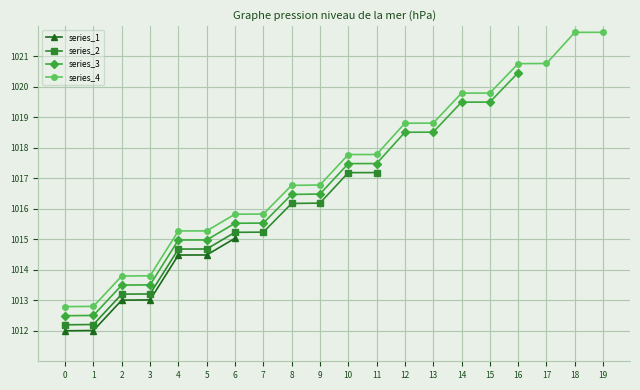

How many data points does each series have?

20